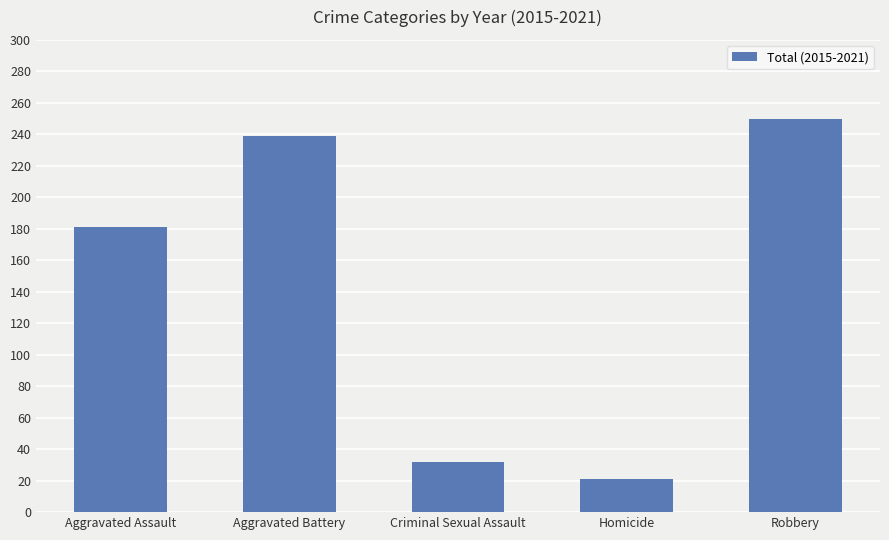

What is the sum of the values at Criminal Sexual Assault and Robbery?

282